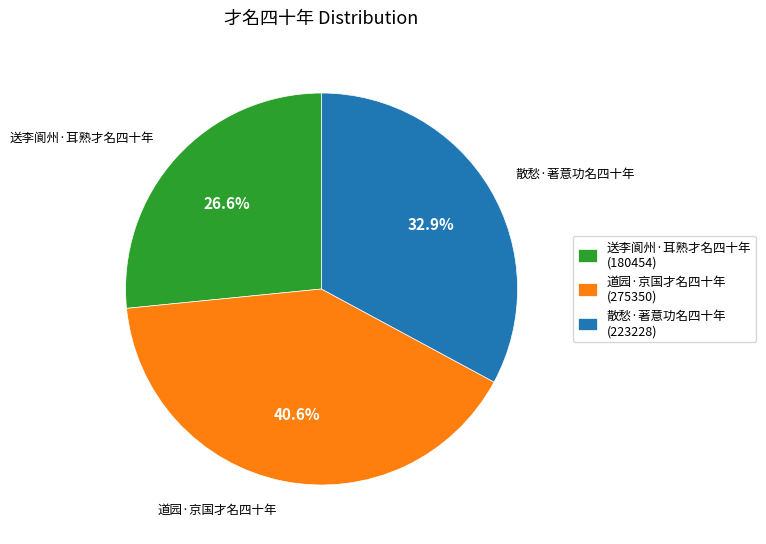

What portion of the pie excludes 散愁·著意功名四十年?

67.1%